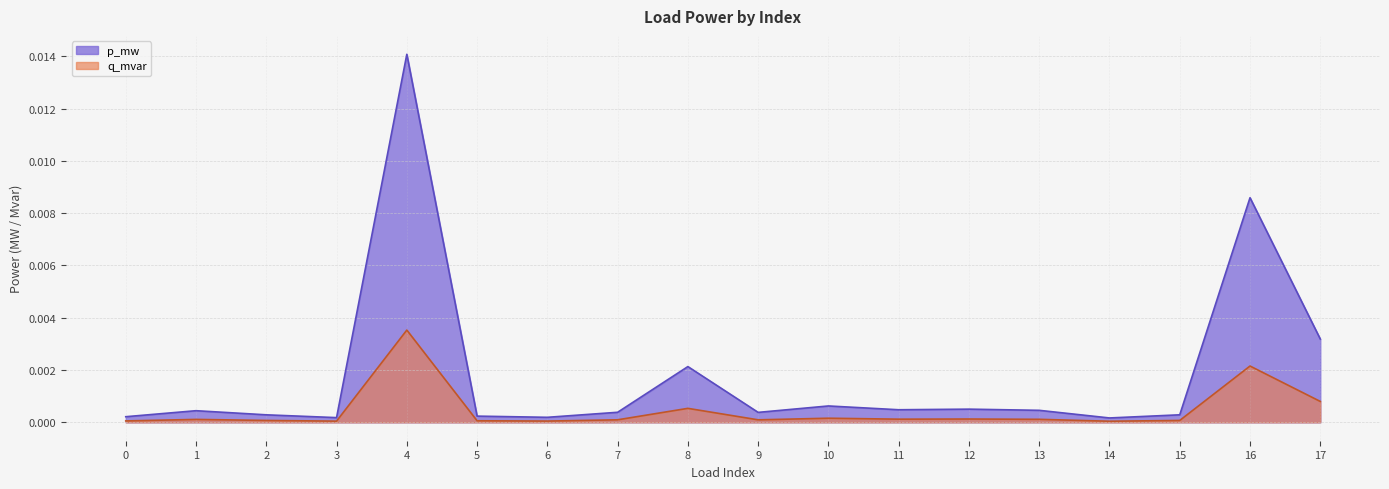

In q_mvar, how many points are lower than both neighbors (excluding endpoints)?

5